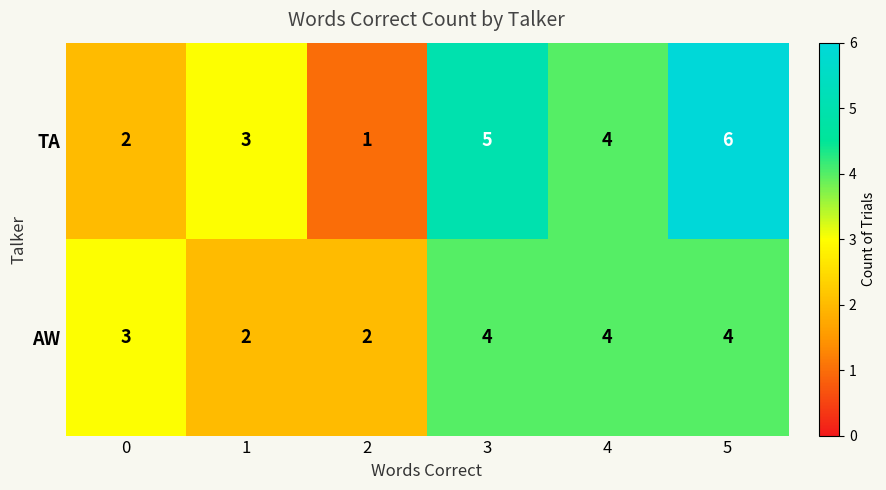

At which label does TA first exceed 4?

3